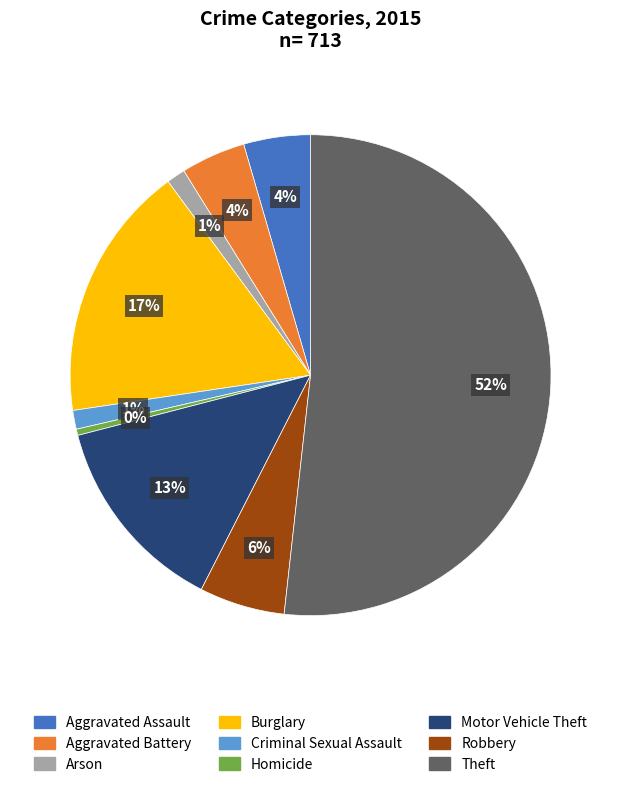

True or false: Robbery accounts for 6% of the total.

True